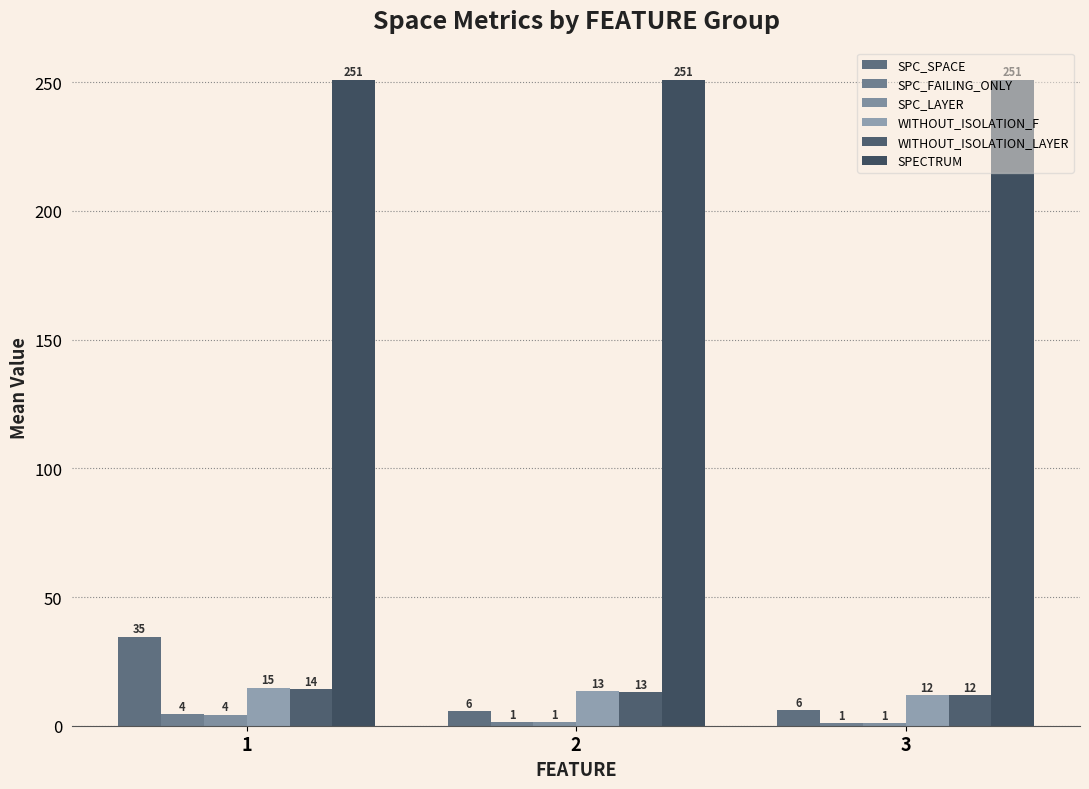

Count the number of data series in this chart.

6